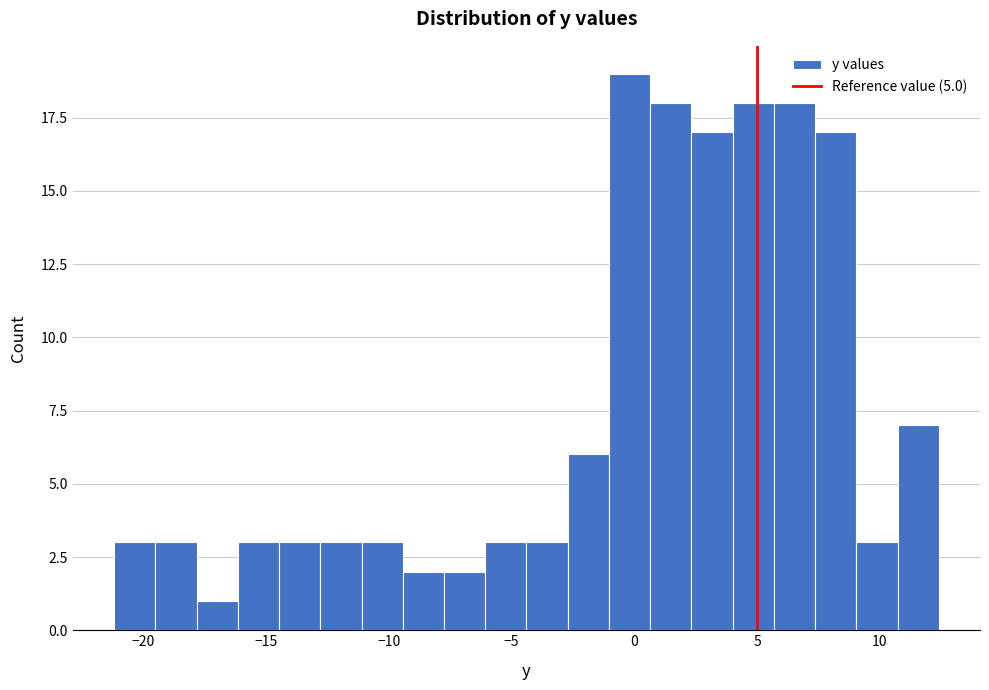

Around what value on the x-axis is the tallest bar? Give the approximate position of its centre, as read against the axis.

0.0